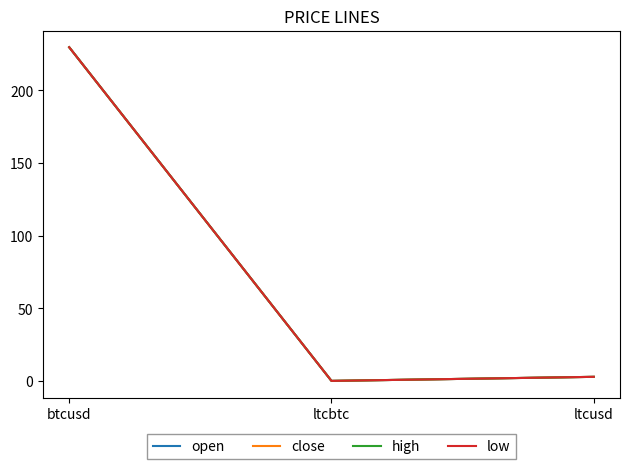

What is the difference between the high values at ltcusd and ltcbtc?

2.8